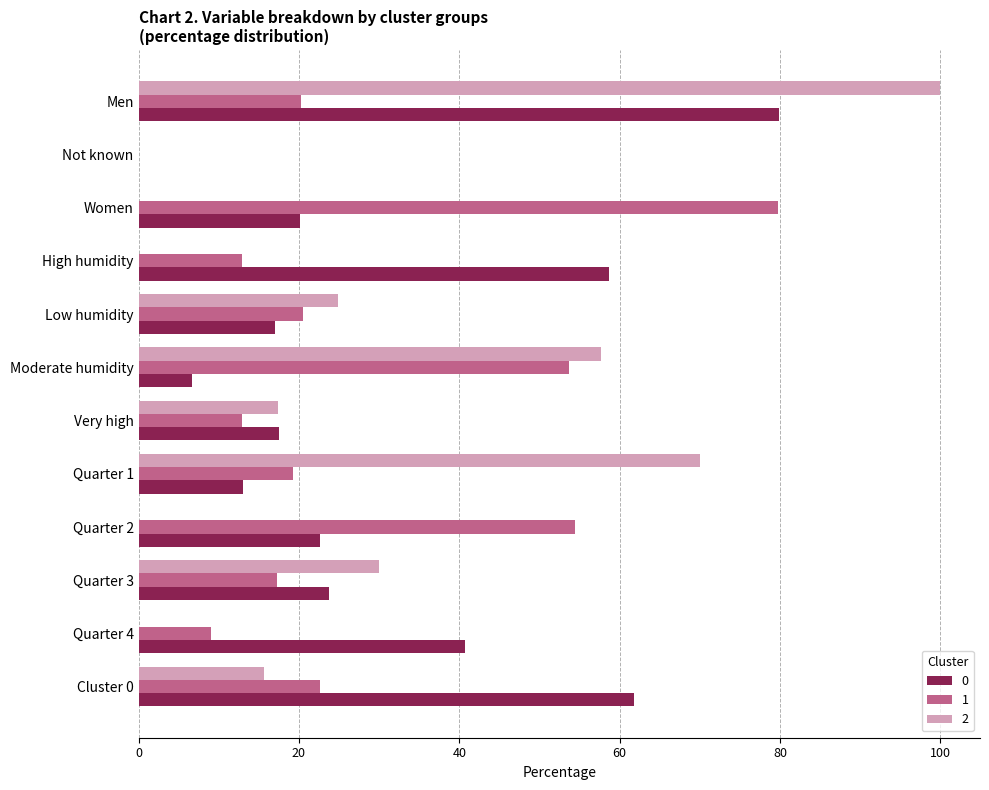

At which category is the sum across all series the highest?

Men